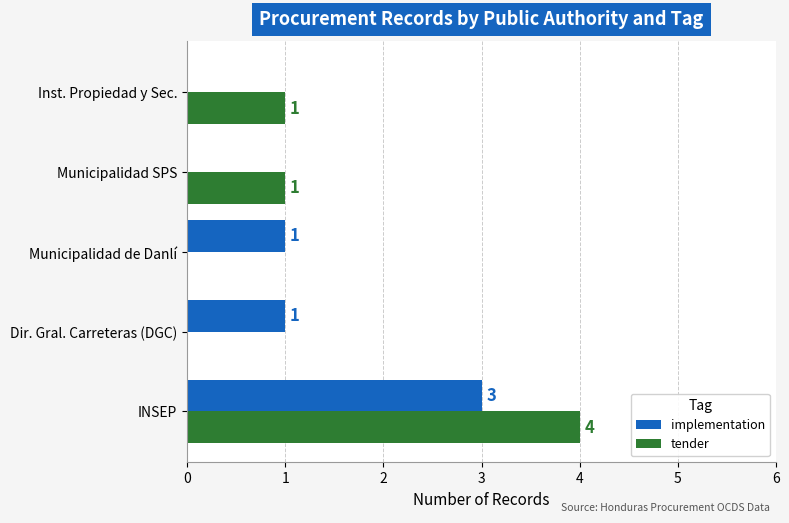

The tender series shows -2 at Municipalidad de Danlí. True or false?

False